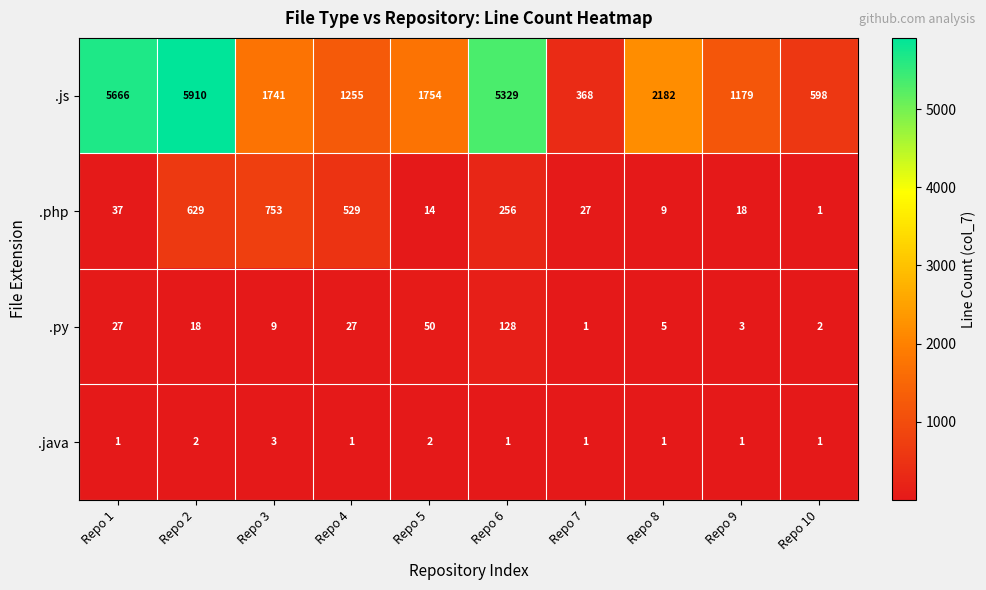

What is the spread (max minus min) of values at Repo 2?

5908